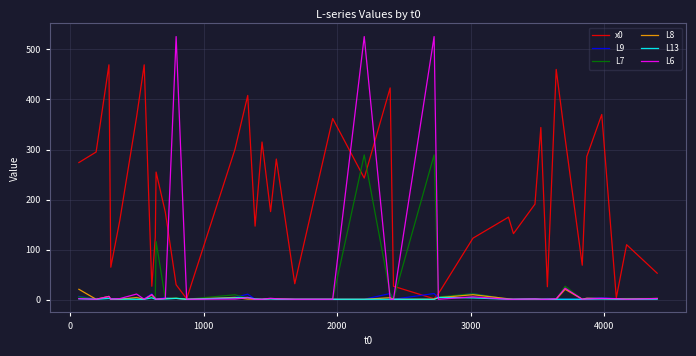

What is the highest value of the L7 series?

289.2